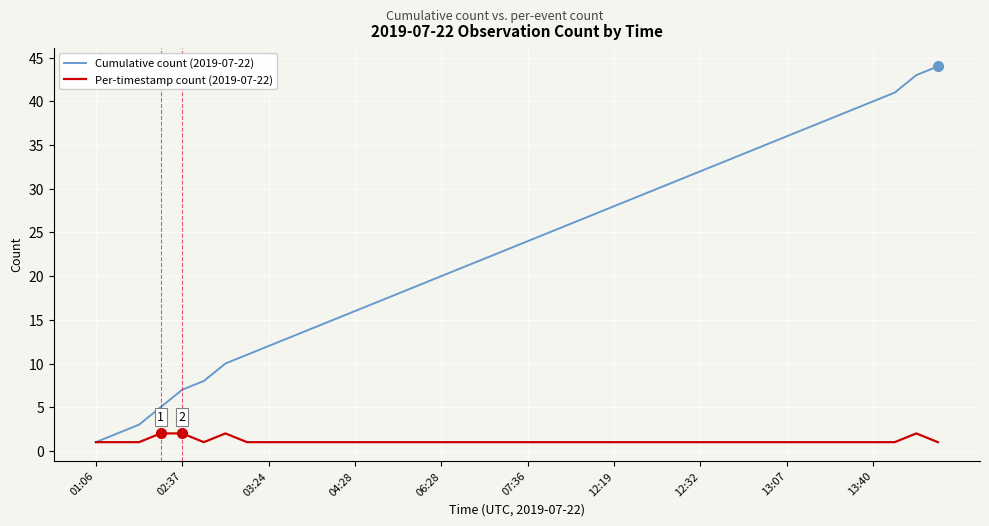

What is the maximum value for Per-timestamp count (2019-07-22)?

2